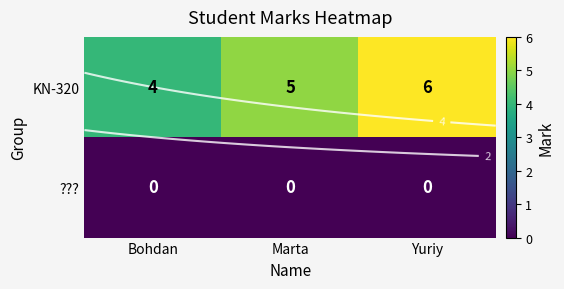

List the series in order of their peak value, lowest first.

???, KN-320